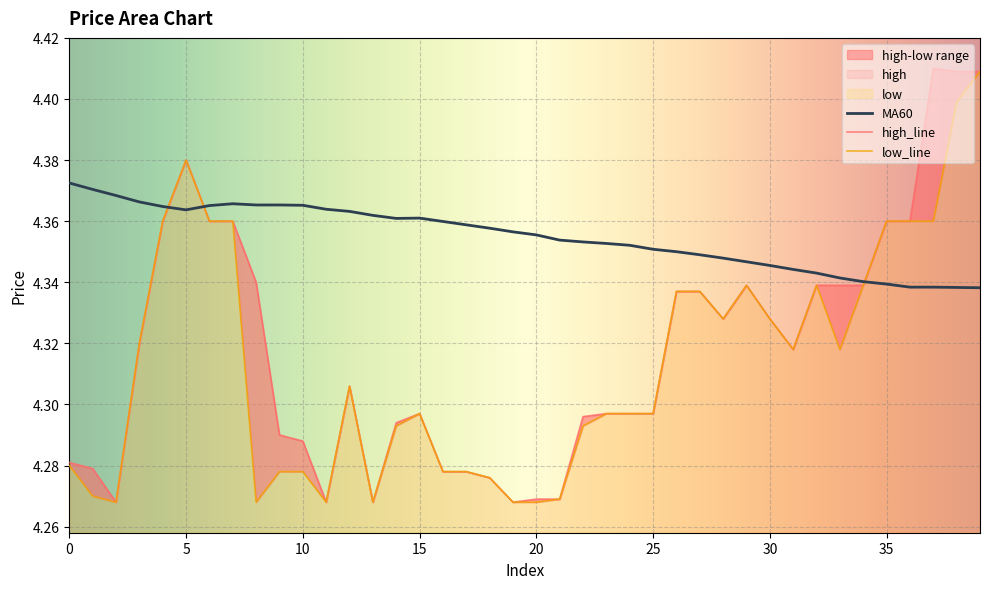

Which series has the largest range (max minus min)?

high